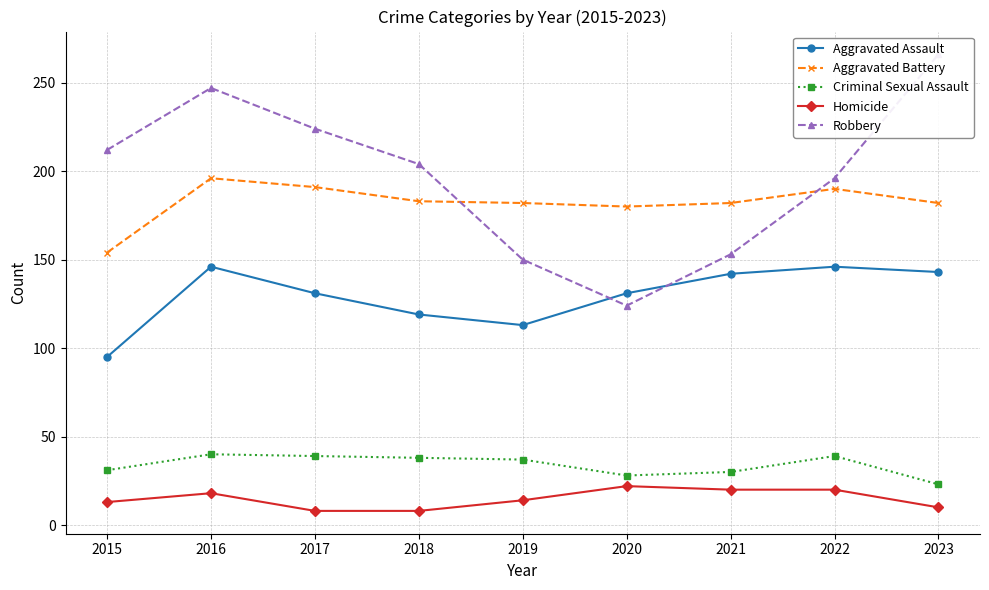

What is the approximate value of Aggravated Battery at 2023, to the nearest 10?

180